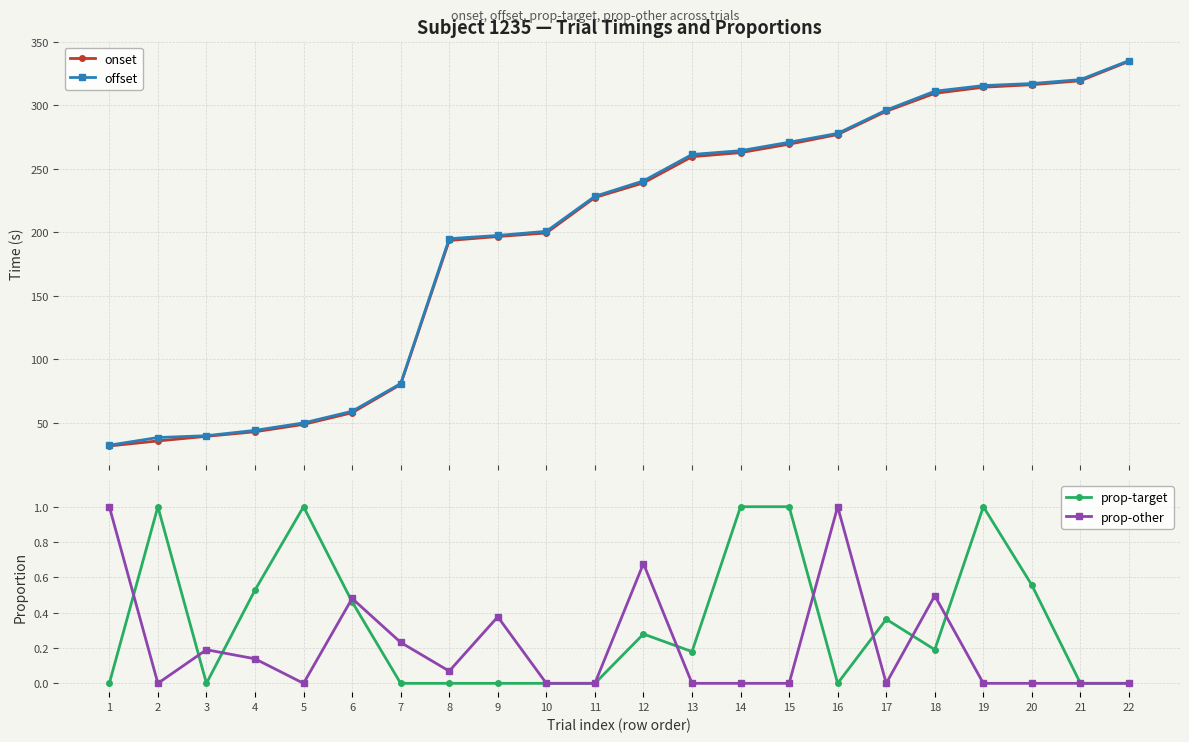

How many prop-target values are between 0 and 1?

22